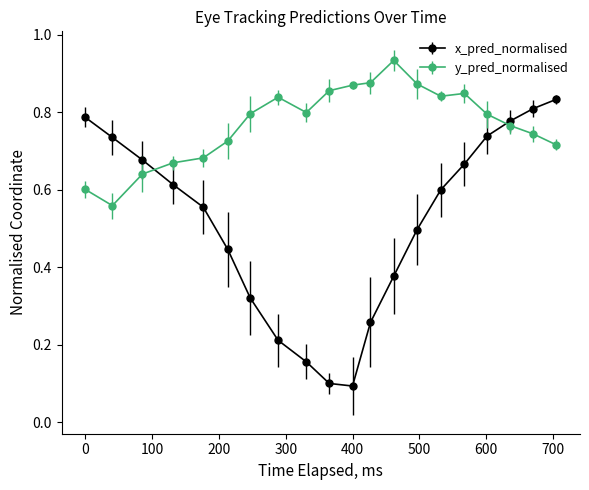

Which series has the largest range (max minus min)?

x_pred_normalised